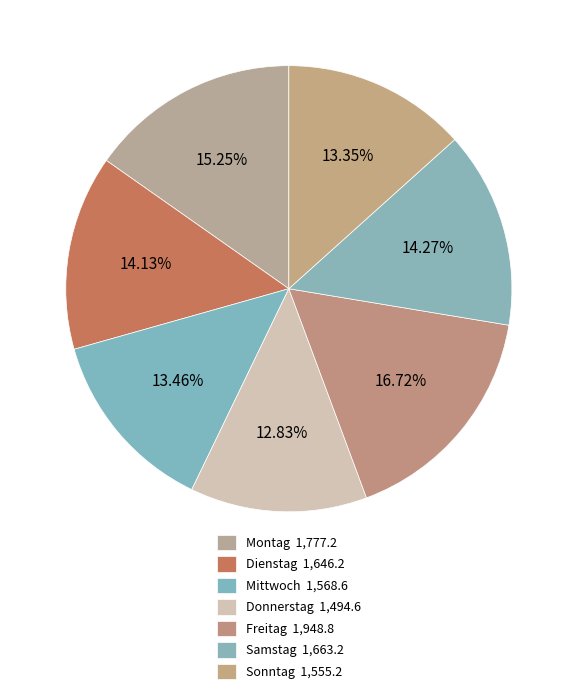

Is Donnerstag the majority of the pie?

No